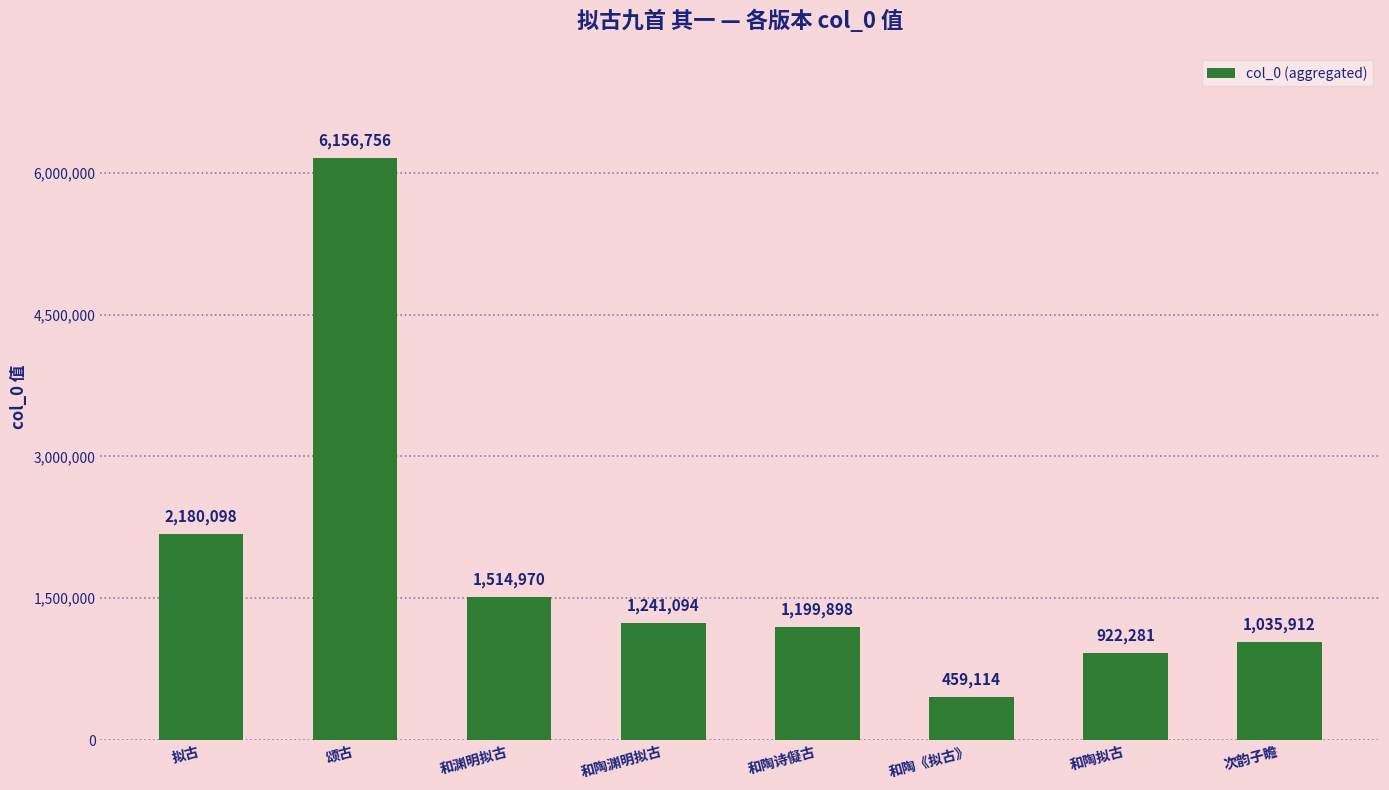

Reading right to left, list all the values displayed in this chart.

次韵子瞻=1035912	和陶拟古=922281	和陶《拟古》=459114	和陶诗儗古=1199898	和陶渊明拟古=1241094	和渊明拟古=1514970	颂古=6156756	拟古=2180098